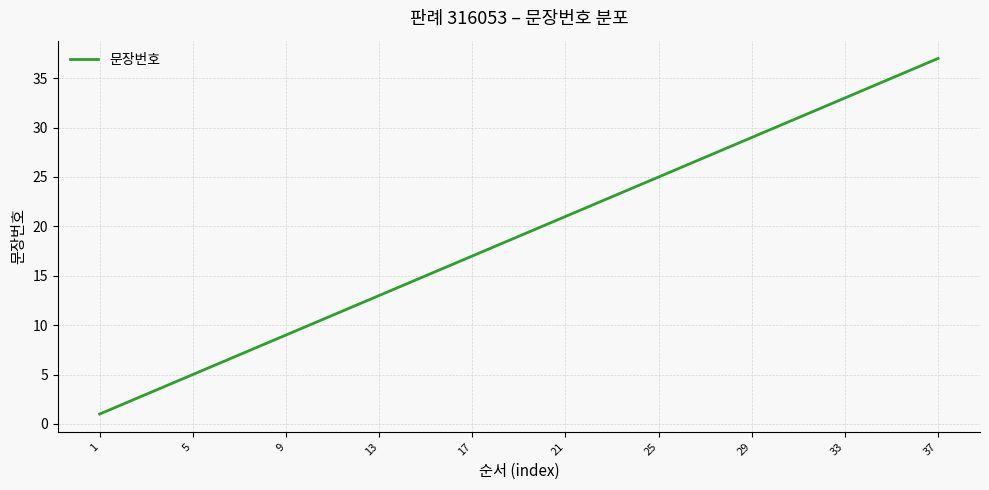

What is the difference between the maximum and minimum values?

36